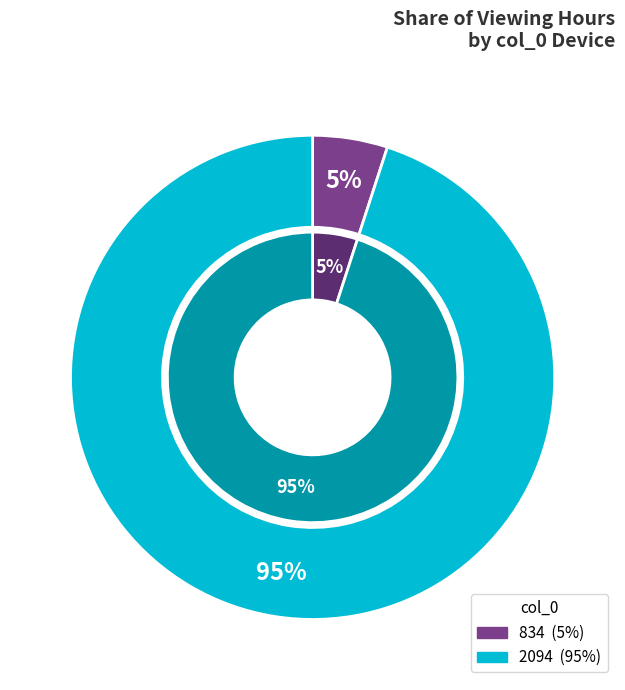

How many segments does this pie chart have?

2